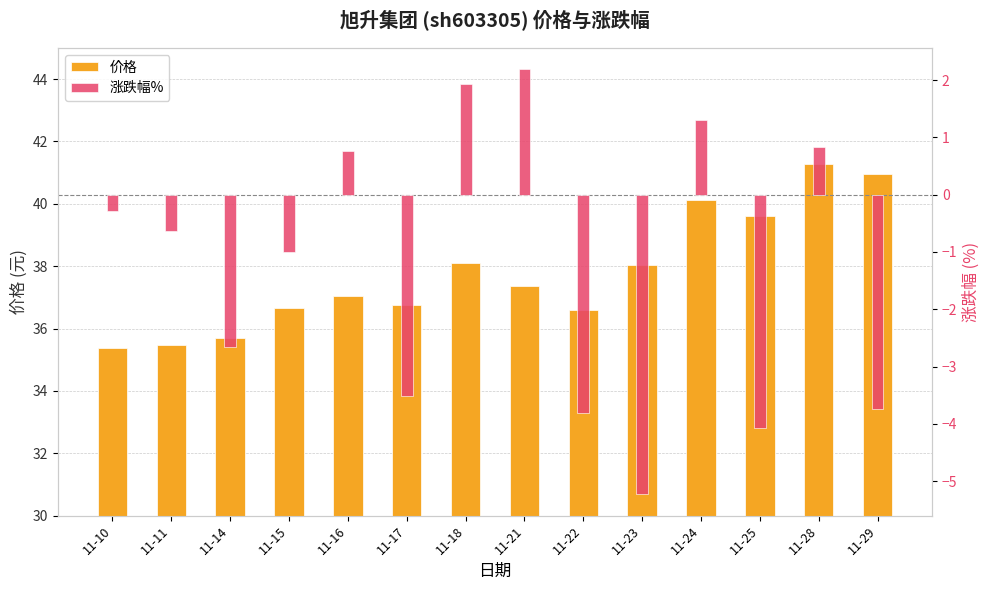

Where does the 价格 series first go above 37?

11-16